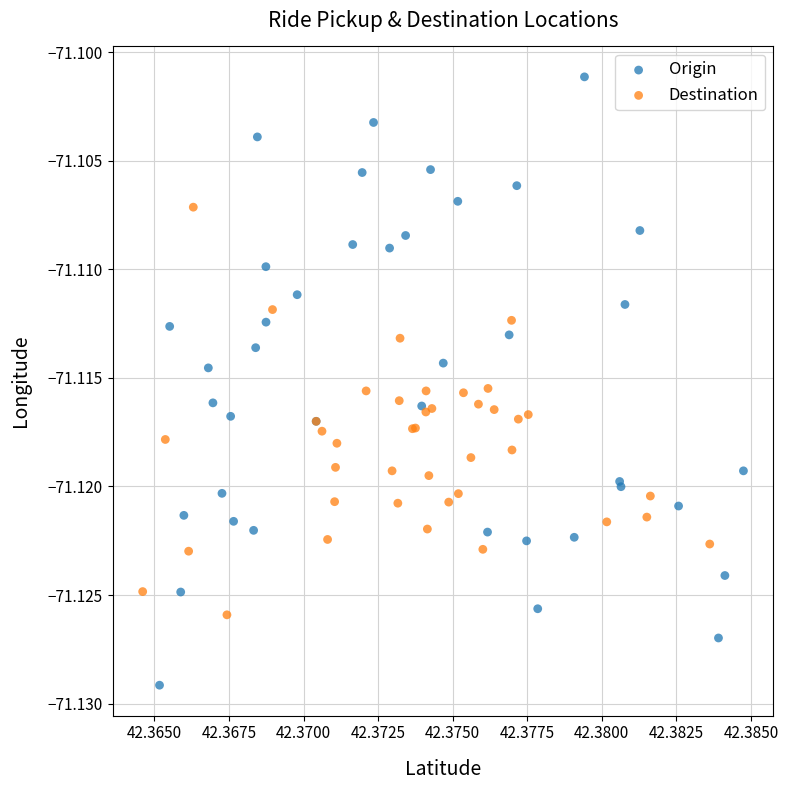

Which series reaches the minimum Y coordinate?

Origin